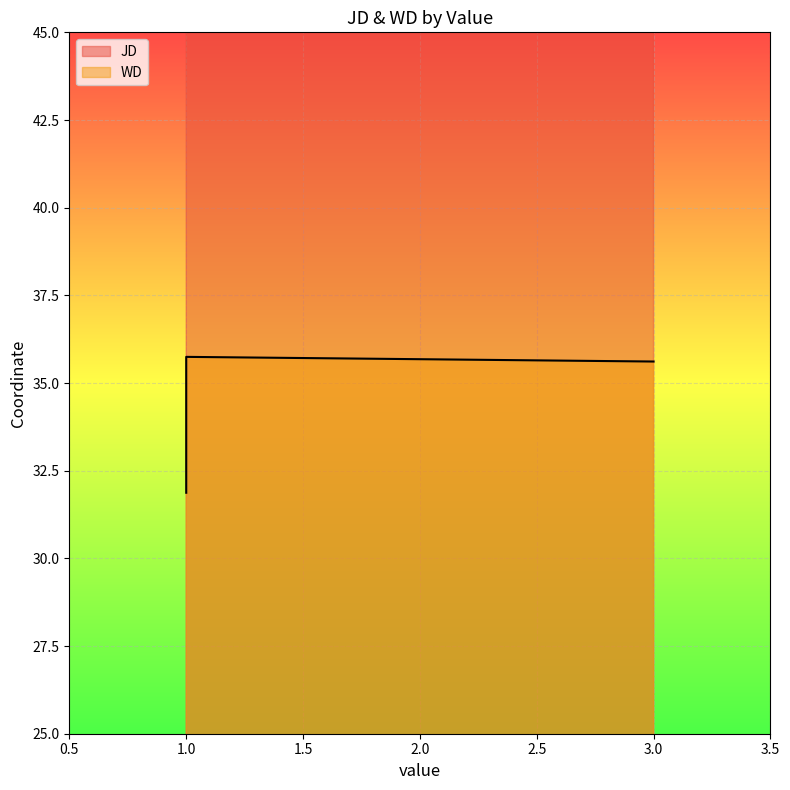

What is the sum of the WD values at 3 and 1?

71.4